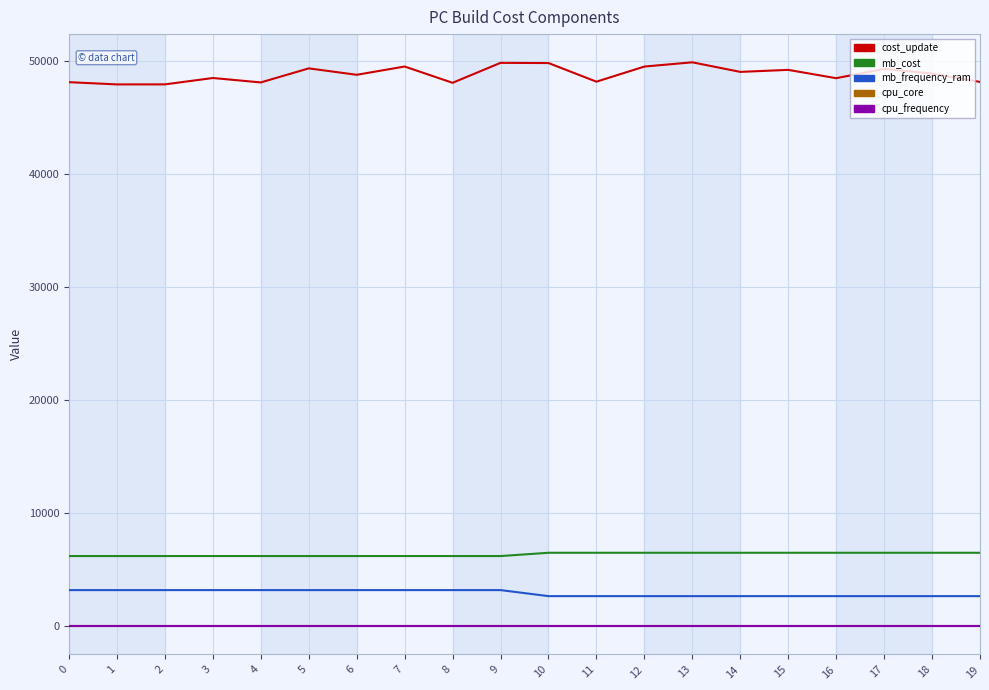

At how many categories does at least one series exceed 29958?

20